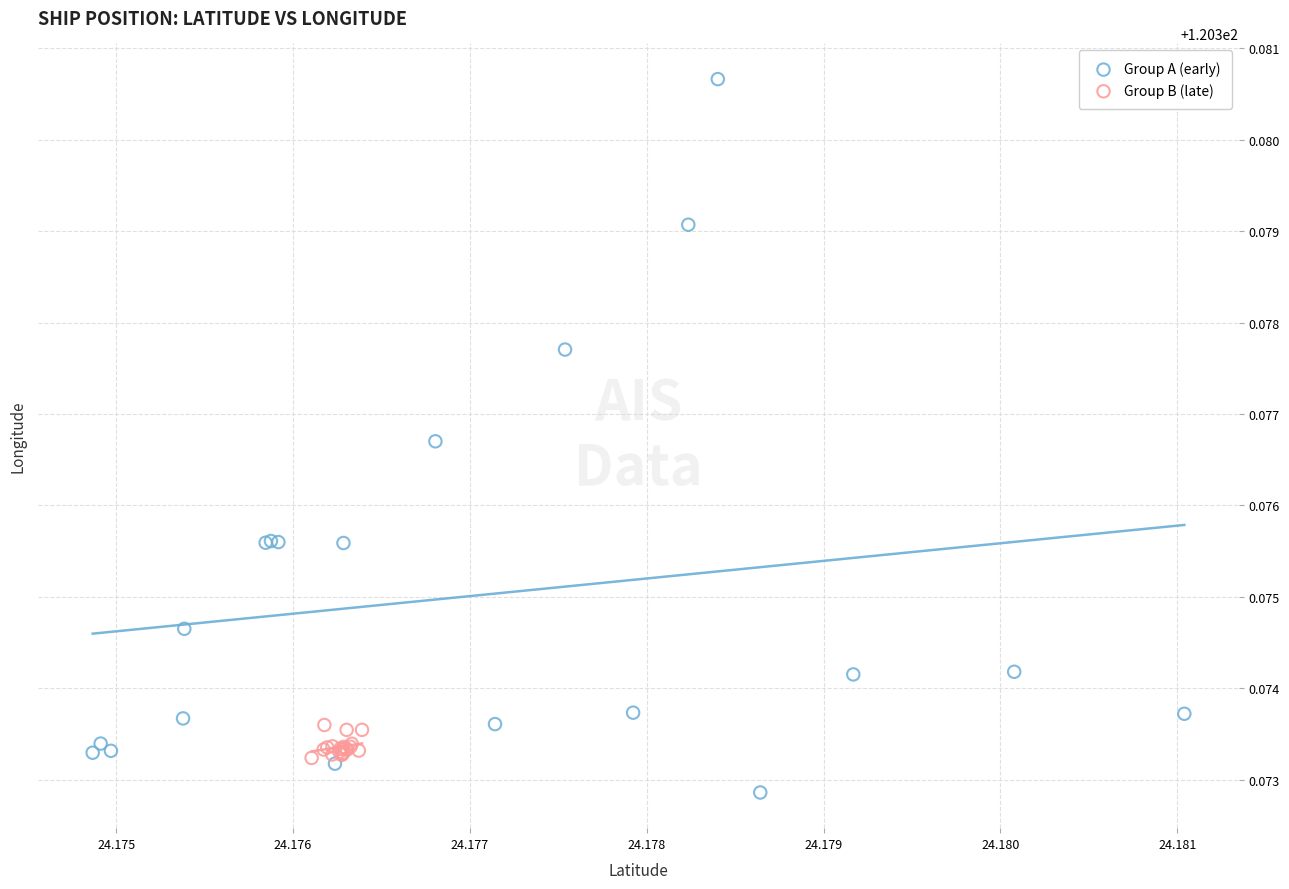

Which series reaches the minimum Y coordinate?

Group A (early)